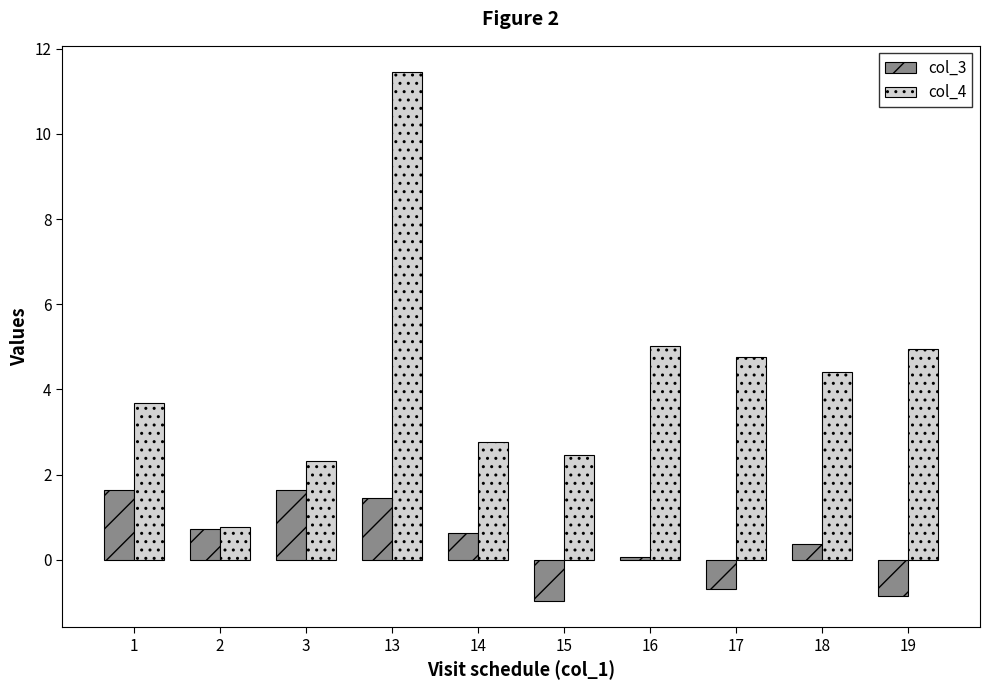

Rank the series by their average value, from highest to lowest.

col_4, col_3